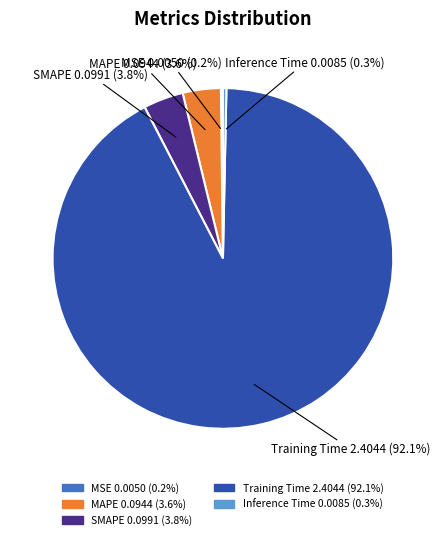

Between Training Time and SMAPE, which is larger?

Training Time